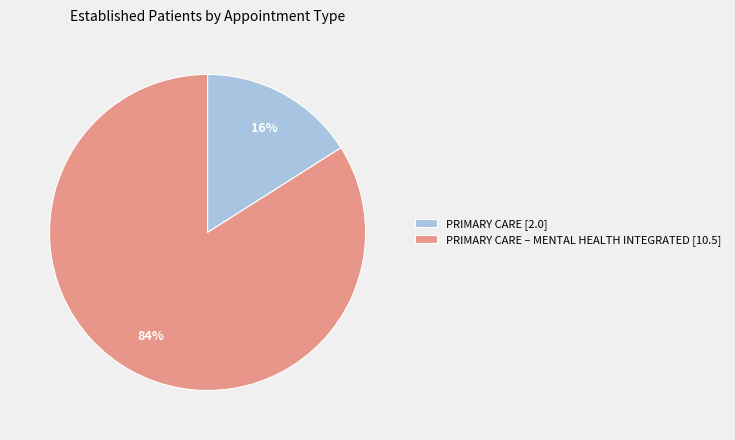

Is the sum of PRIMARY CARE – MENTAL HEALTH INTEGRATED [10.5] and PRIMARY CARE [2.0] greater than half?

Yes